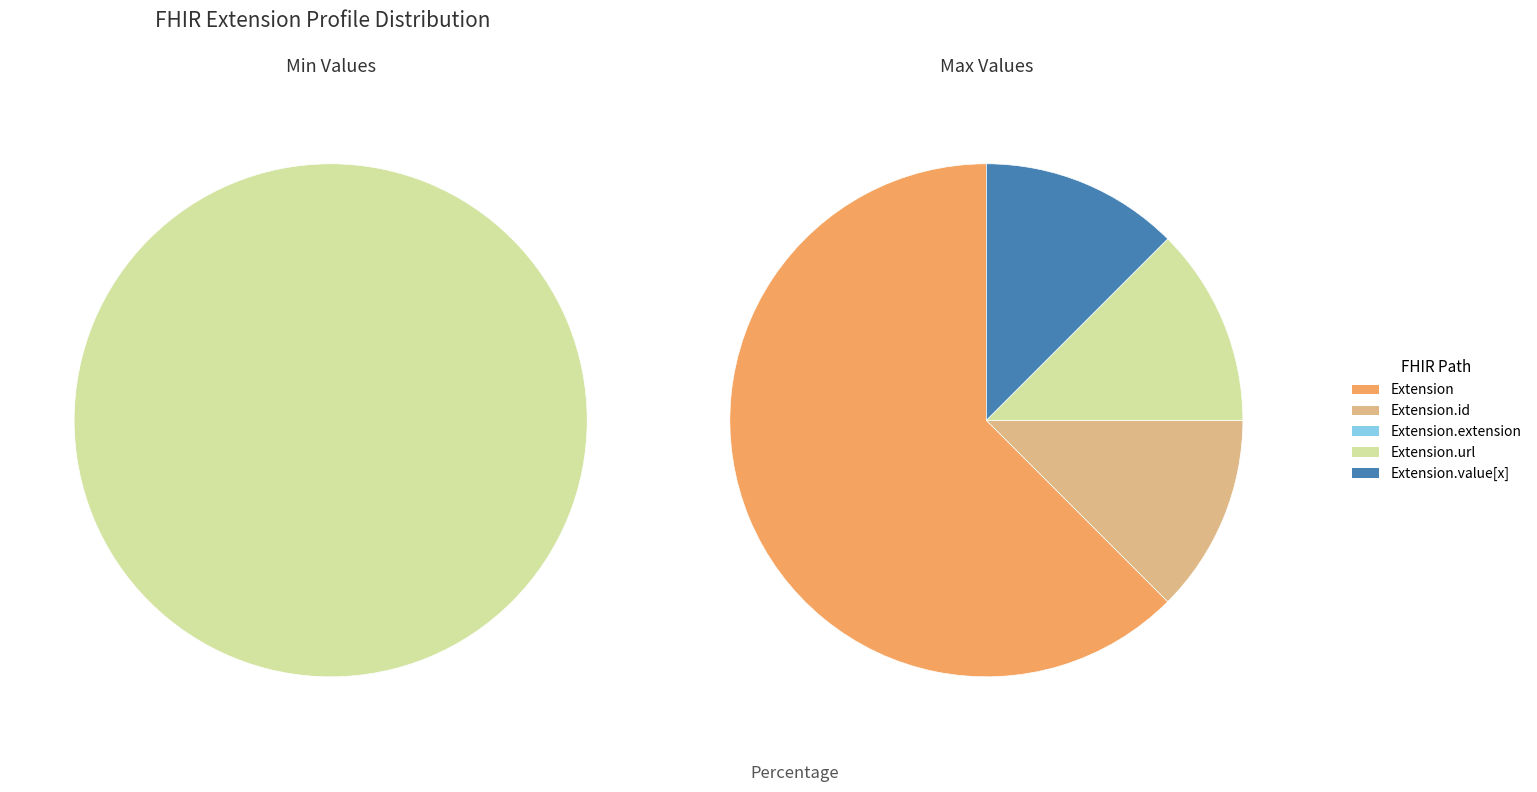

How many segments does this pie chart have?

5